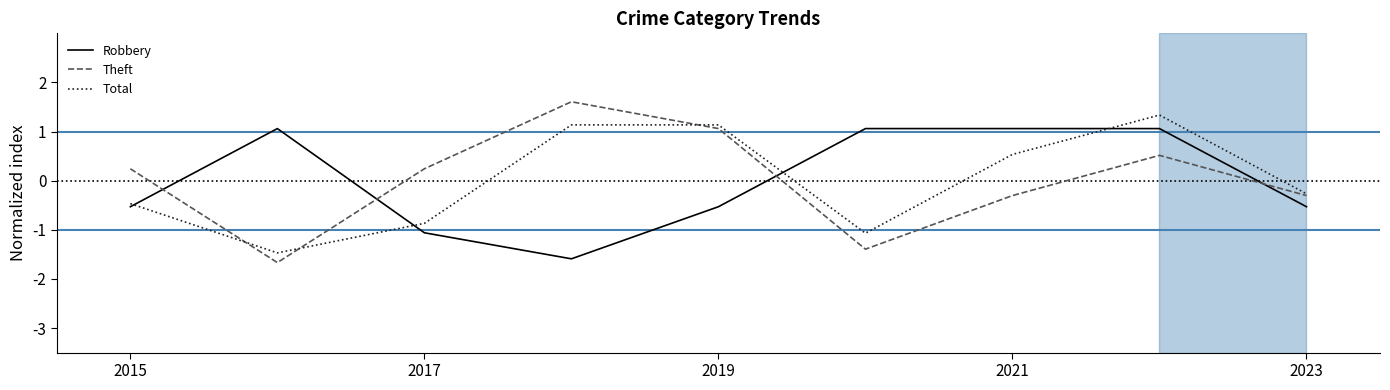

After their last crossing, which series has the higher values: Theft or Robbery?

Theft